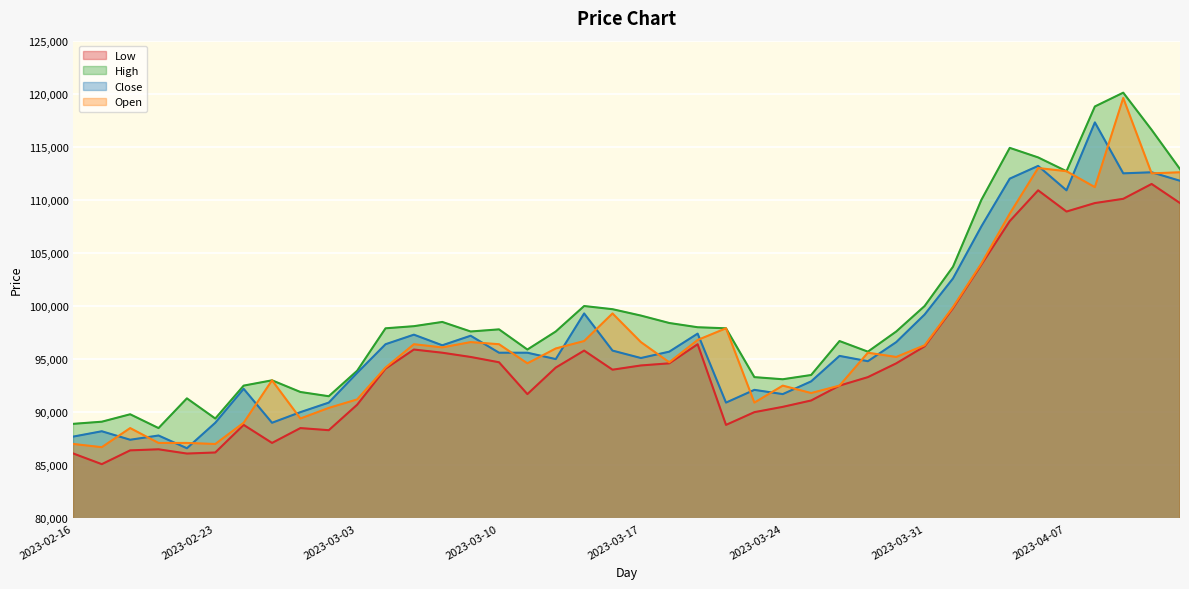

Which has a higher value, 2023-04-07 or 2023-02-21?

2023-04-07